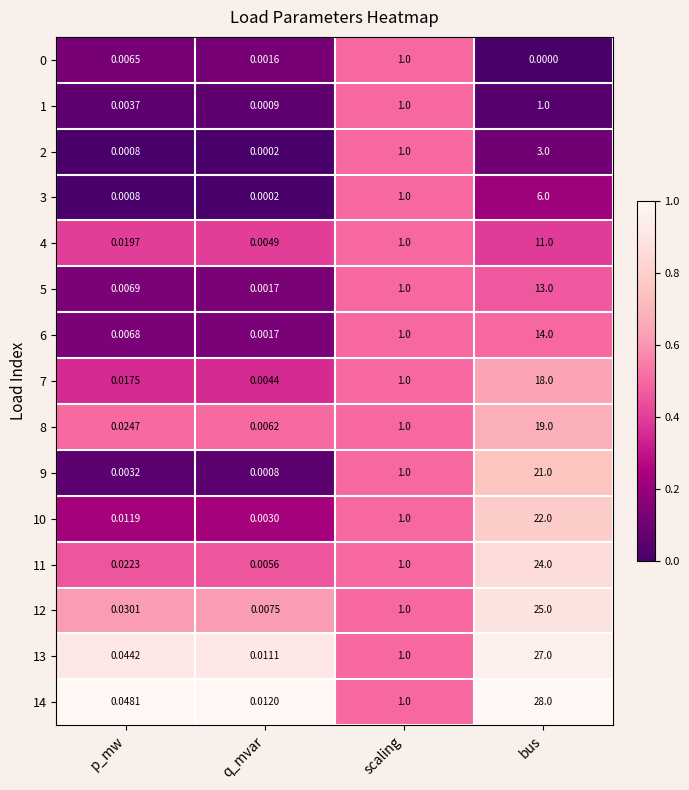

What is the total value across all series at p_mw?

0.2